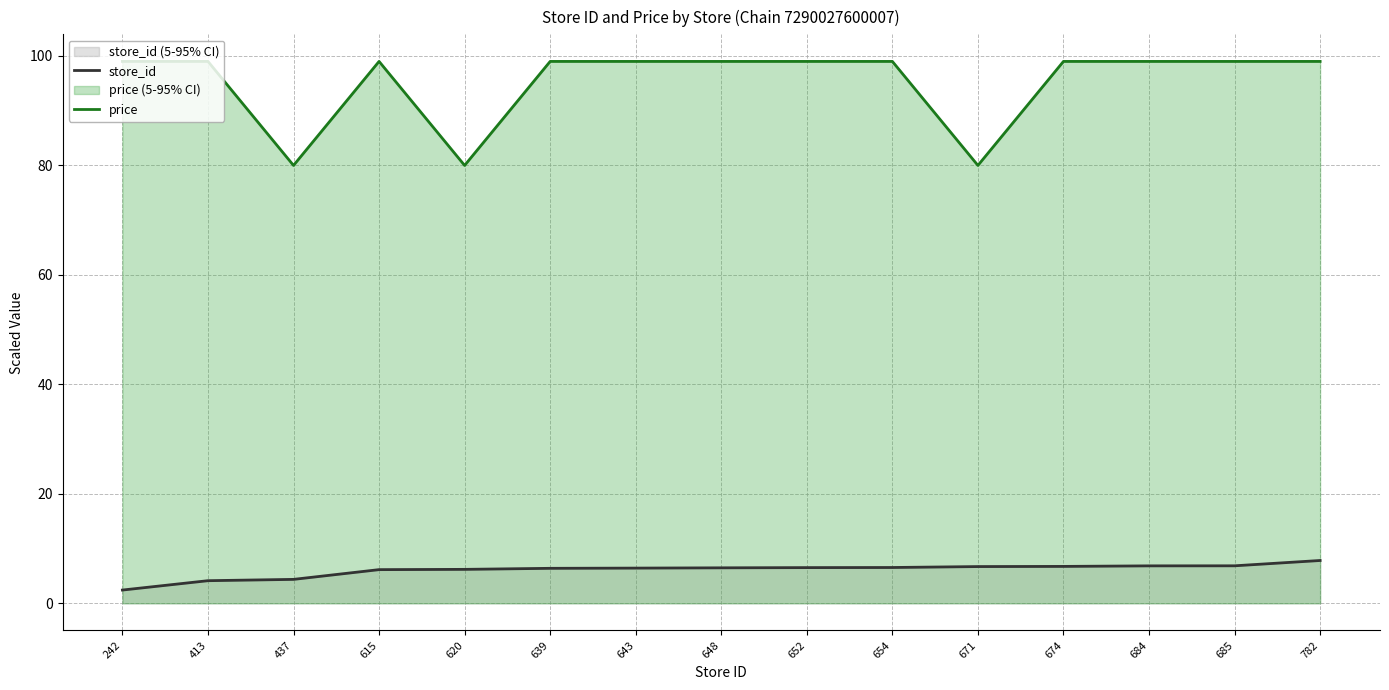

True or false: price and store_id intersect in this chart.

False